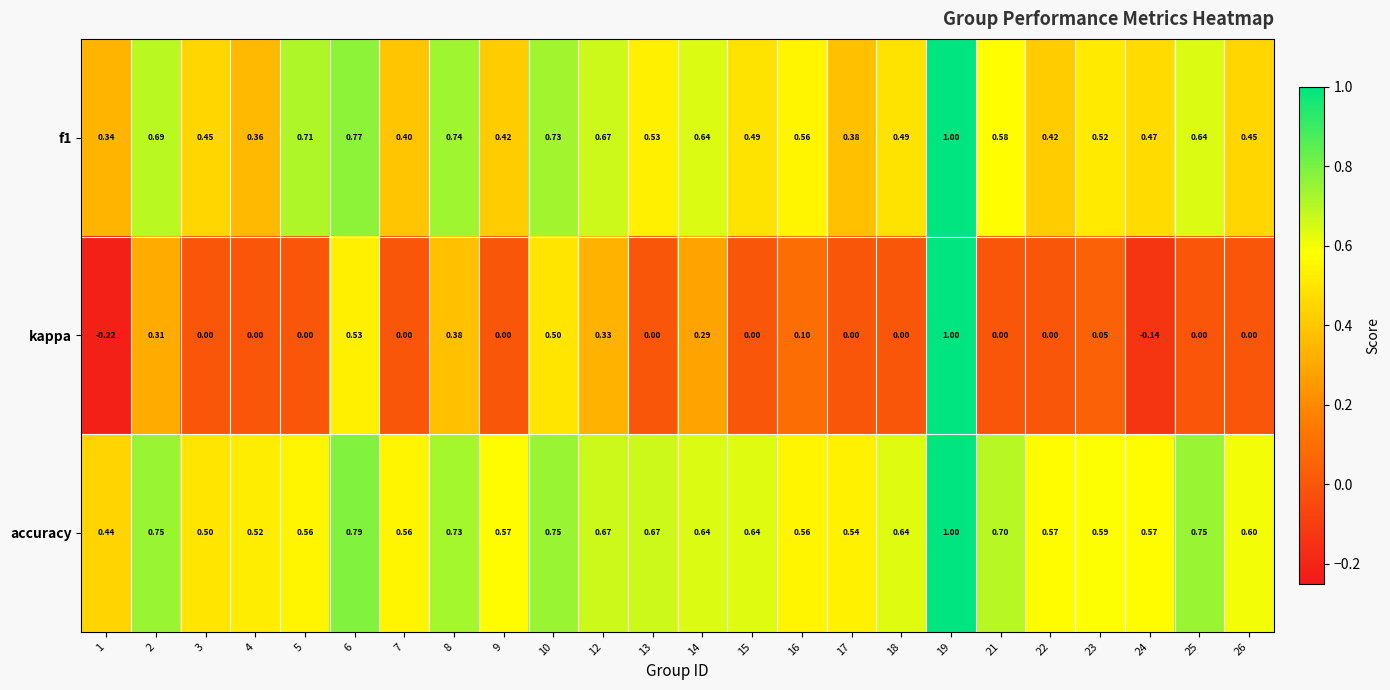

Which series has the widest spread of values?

kappa